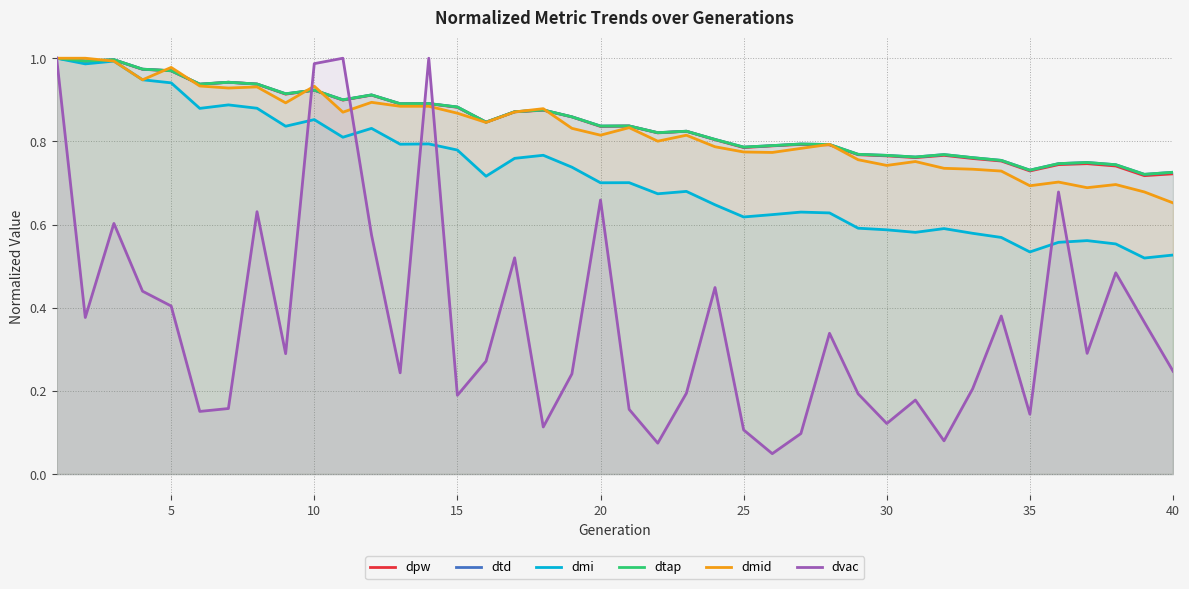

Reading right to left, extract all data points from this chart.

dpw: 0.7	0.7	0.7	0.7	0.7	0.7	0.8	0.8	0.8	0.8	0.8	0.8	0.8	0.8	0.8	0.8	0.8	0.8	0.8	0.8	0.8	0.9	0.9	0.9	0.8	0.9	0.9	0.9	0.9	0.9	0.9	0.9	0.9	0.9	0.9	1.0	1.0	1.0	1.0	1.0
dtd: 0.7	0.7	0.7	0.7	0.7	0.7	0.8	0.8	0.8	0.8	0.8	0.8	0.8	0.8	0.8	0.8	0.8	0.8	0.8	0.8	0.8	0.9	0.9	0.9	0.8	0.9	0.9	0.9	0.9	0.9	0.9	0.9	0.9	0.9	0.9	1.0	1.0	1.0	1.0	1.0
dmi: 0.5	0.5	0.6	0.6	0.6	0.5	0.6	0.6	0.6	0.6	0.6	0.6	0.6	0.6	0.6	0.6	0.6	0.7	0.7	0.7	0.7	0.7	0.8	0.8	0.7	0.8	0.8	0.8	0.8	0.8	0.9	0.8	0.9	0.9	0.9	0.9	0.9	1.0	1.0	1.0
dtap: 0.7	0.7	0.7	0.7	0.7	0.7	0.8	0.8	0.8	0.8	0.8	0.8	0.8	0.8	0.8	0.8	0.8	0.8	0.8	0.8	0.8	0.9	0.9	0.9	0.8	0.9	0.9	0.9	0.9	0.9	0.9	0.9	0.9	0.9	0.9	1.0	1.0	1.0	1.0	1.0
dmid: 0.7	0.7	0.7	0.7	0.7	0.7	0.7	0.7	0.7	0.8	0.7	0.8	0.8	0.8	0.8	0.8	0.8	0.8	0.8	0.8	0.8	0.8	0.9	0.9	0.8	0.9	0.9	0.9	0.9	0.9	0.9	0.9	0.9	0.9	0.9	1.0	0.9	1.0	1.0	1.0
dvac: 0.2	0.4	0.5	0.3	0.7	0.1	0.4	0.2	0.1	0.2	0.1	0.2	0.3	0.1	0.0	0.1	0.4	0.2	0.1	0.2	0.7	0.2	0.1	0.5	0.3	0.2	1.0	0.2	0.6	1.0	1.0	0.3	0.6	0.2	0.2	0.4	0.4	0.6	0.4	1.0